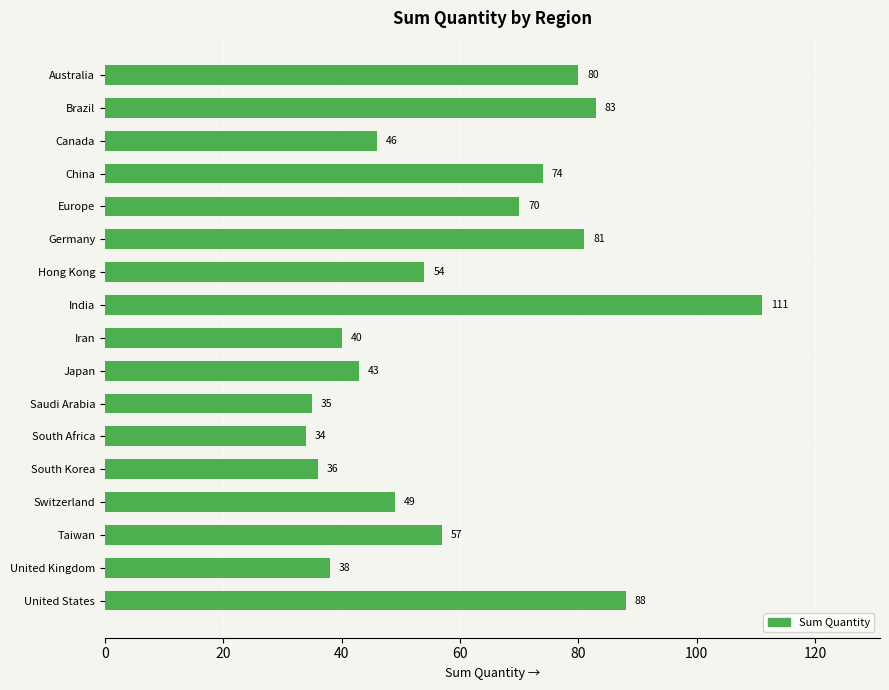

The value at Saudi Arabia is 15. True or false?

False